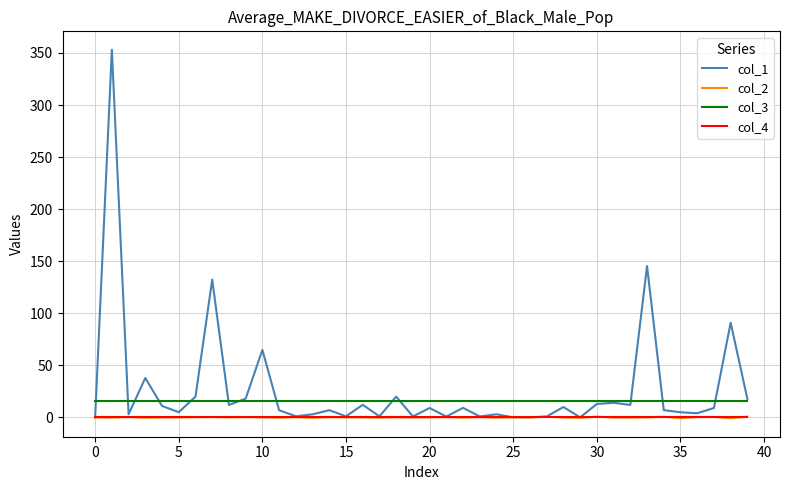

Which series has the largest range (max minus min)?

col_1